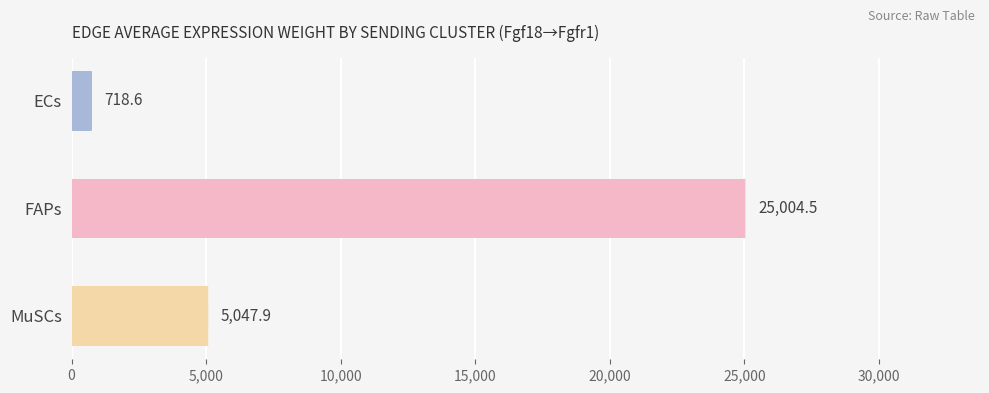

Are the bars grouped side by side (vs. stacked)?

No